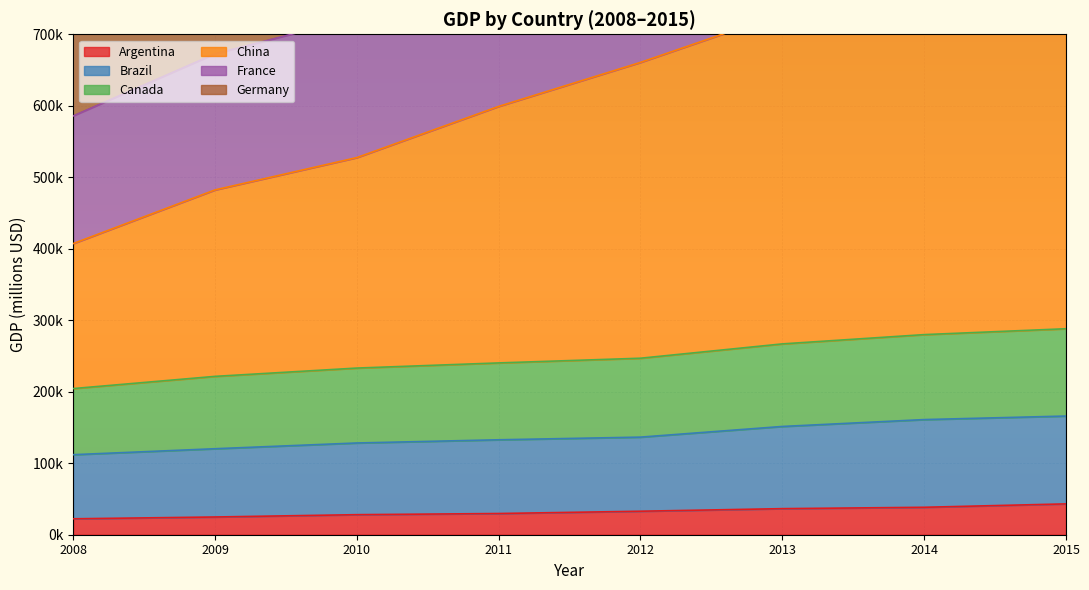

At how many categories does at least one series exceed 1052807?

5